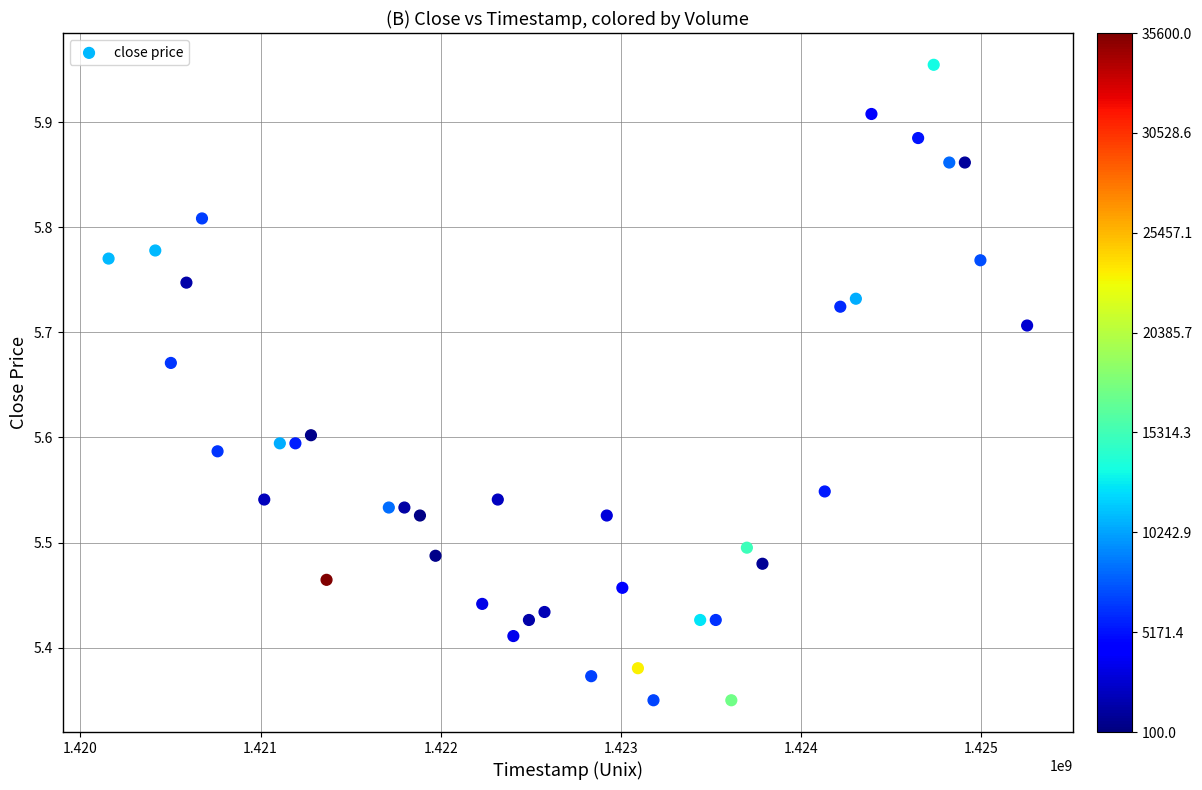

What is the range of Y values (max minus min)?

0.6